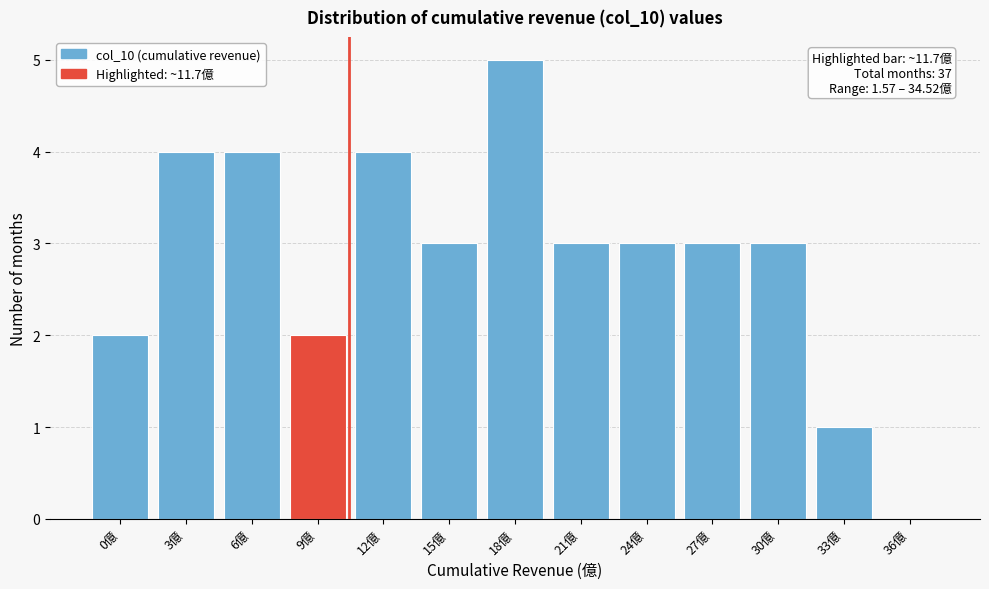

Reading left to right, extract all data points from this chart.

0億=2	3億=4	6億=4	9億=2	12億=4	15億=3	18億=5	21億=3	24億=3	27億=3	30億=3	33億=1	36億=0